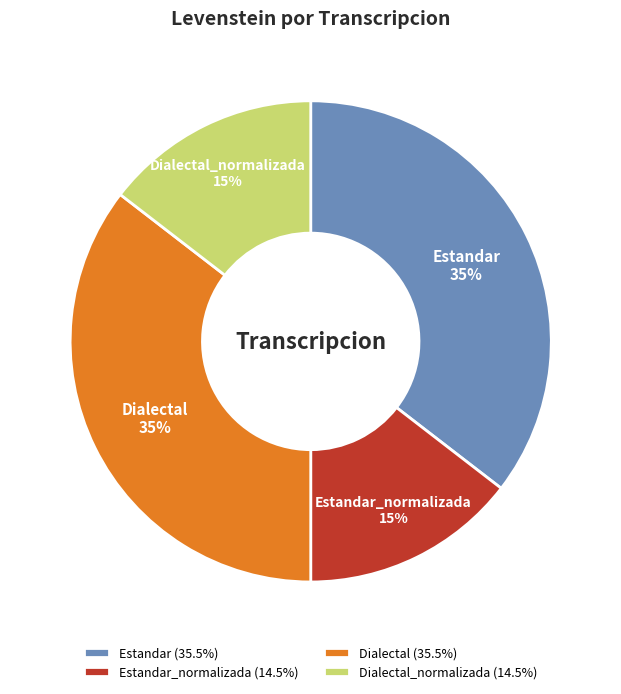

How many slices are in this pie chart?

4